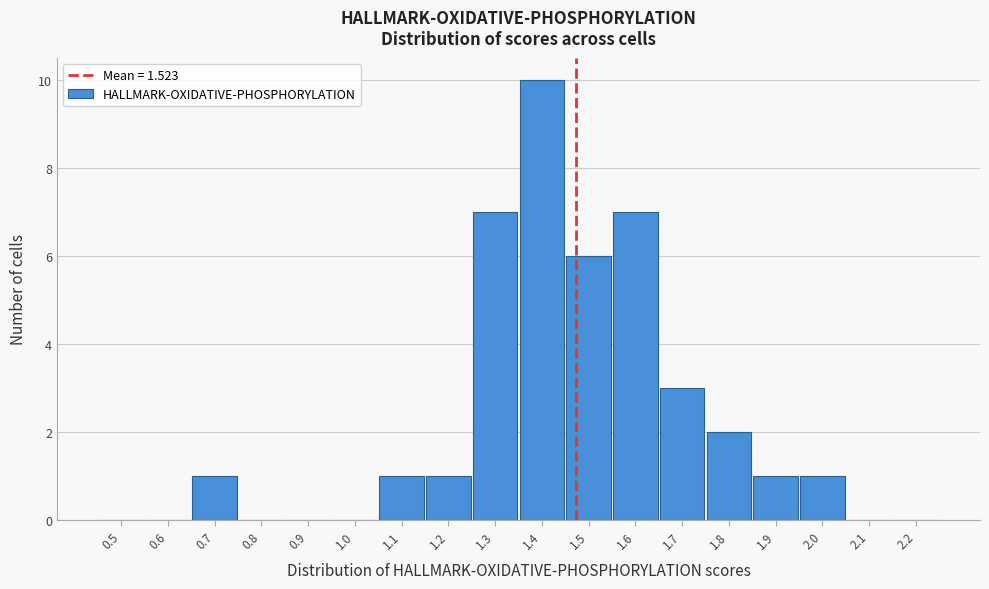

Reading left to right, extract all data points from this chart.

0.5=0	0.6=0	0.7=1	0.8=0	0.9=0	1.0=0	1.1=1	1.2=1	1.3=7	1.4=10	1.5=6	1.6=7	1.7=3	1.8=2	1.9=1	2.0=1	2.1=0	2.2=0